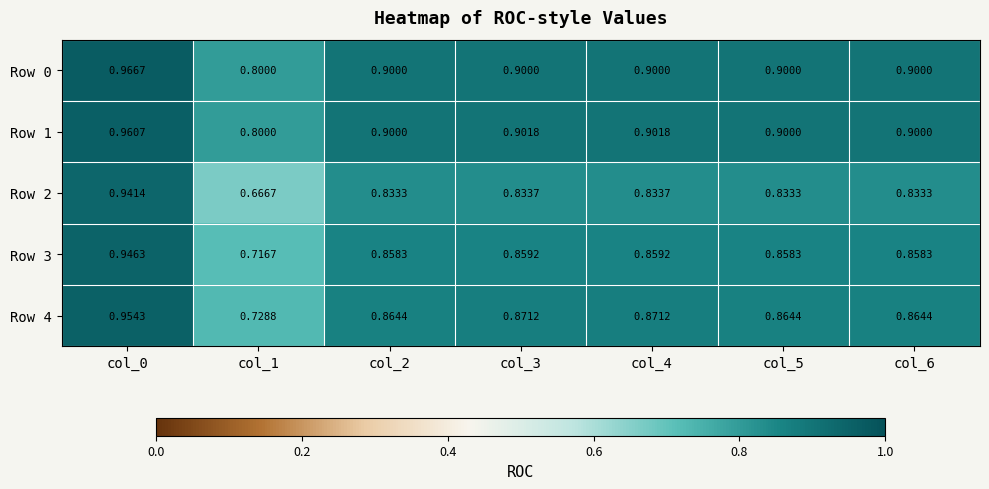

Is the value of Row 3 at col_0 greater than the value of Row 4 at col_4?

Yes